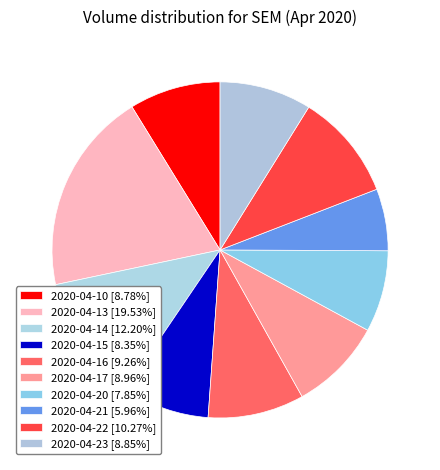

Does 2020-04-17 represent more than half of the total?

No